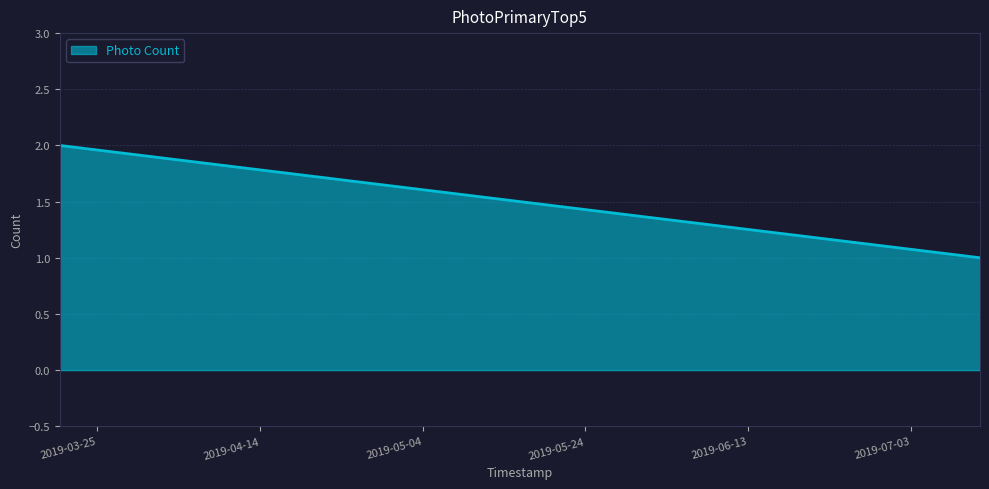

What is the sum of all values?

4